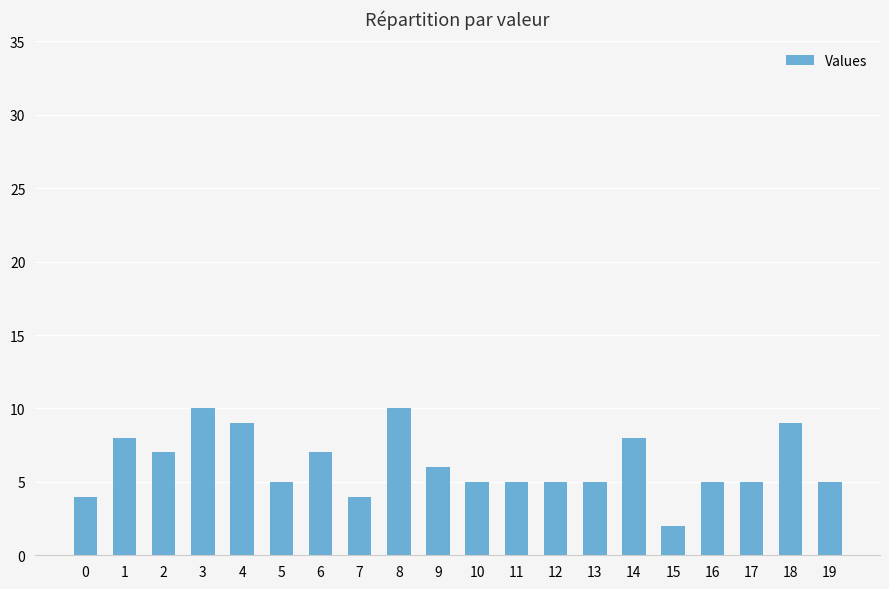

What is the change in value from 5 to 18?

+4